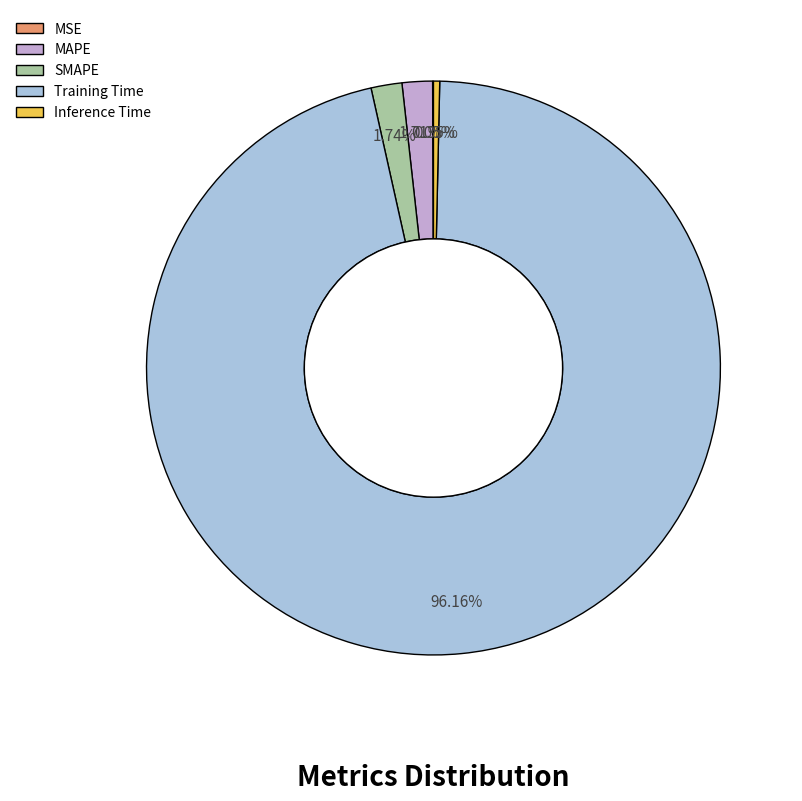

Which category accounts for the majority?

Training Time